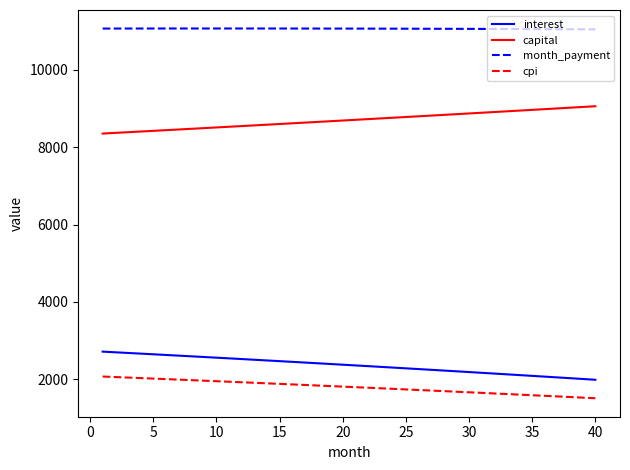

What is the minimum value for capital?

8350.7